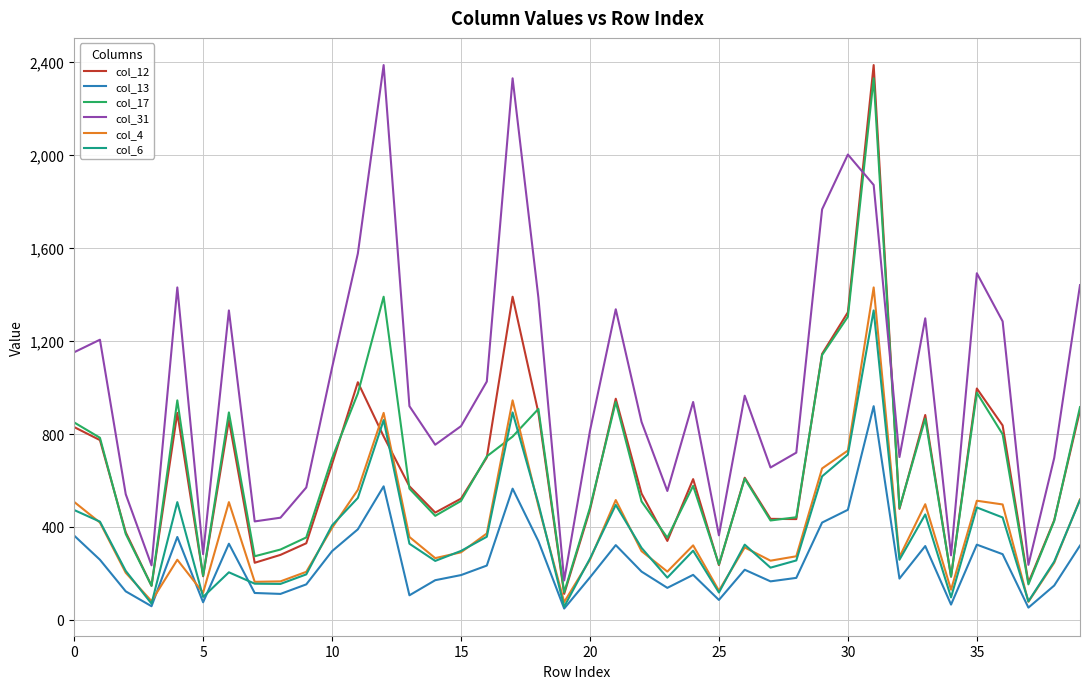

How many times do col_12 and col_31 cross each other?

2